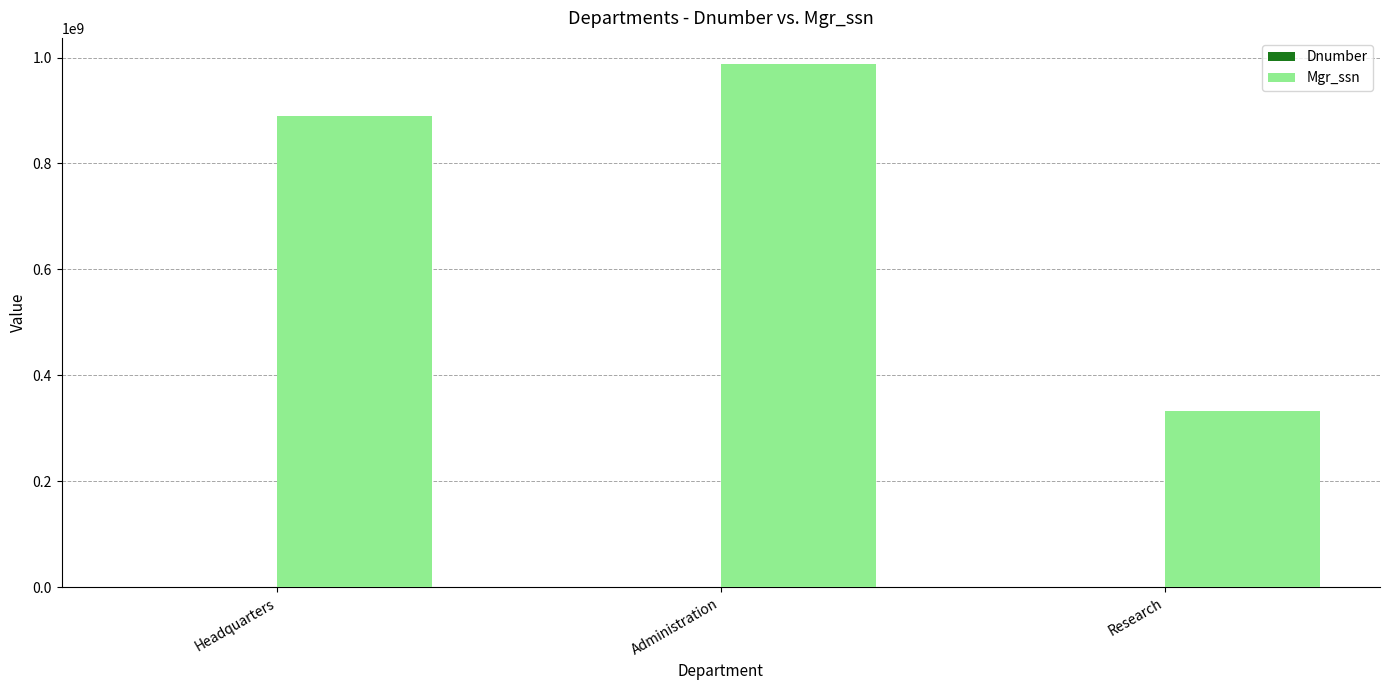

How many groups of bars are there?

3